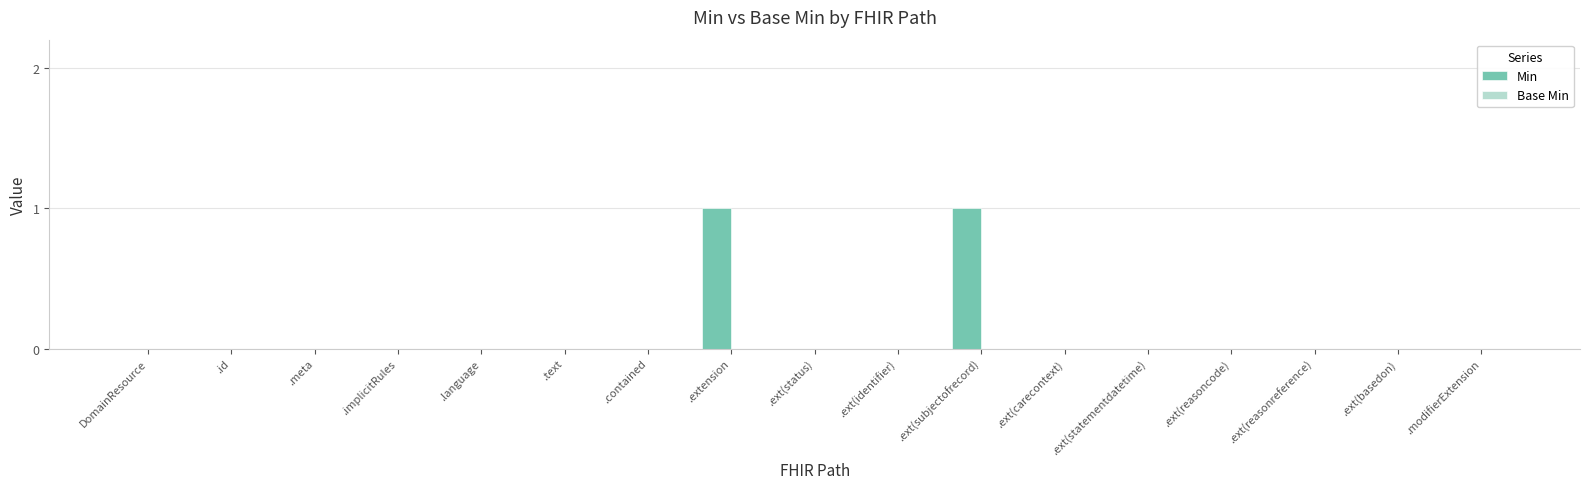

Are the bars horizontal?

No